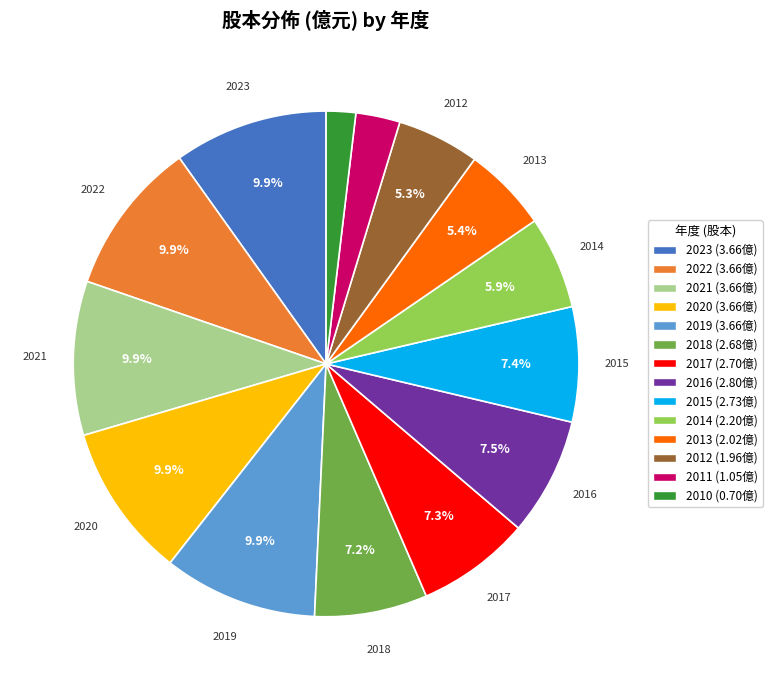

Is 2022 (3.66億) the majority of the pie?

No